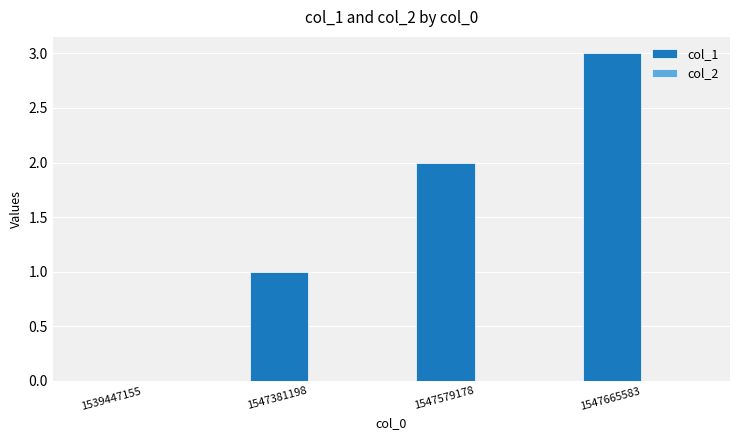

What is the change in value from 1539447155 to 1547381198?

+1